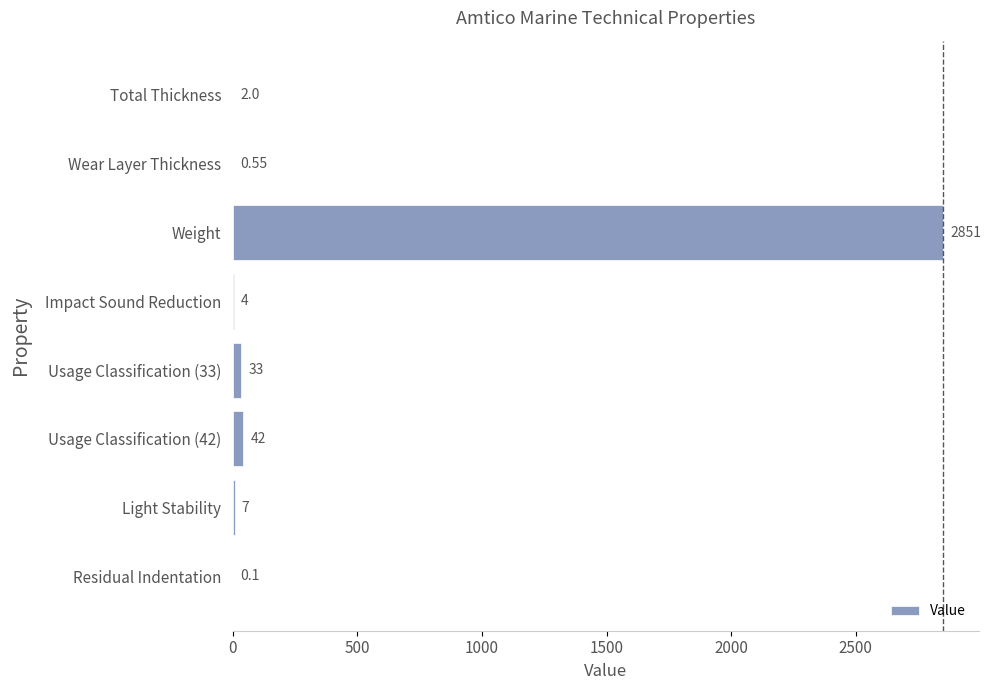

How many data points does each series have?

8